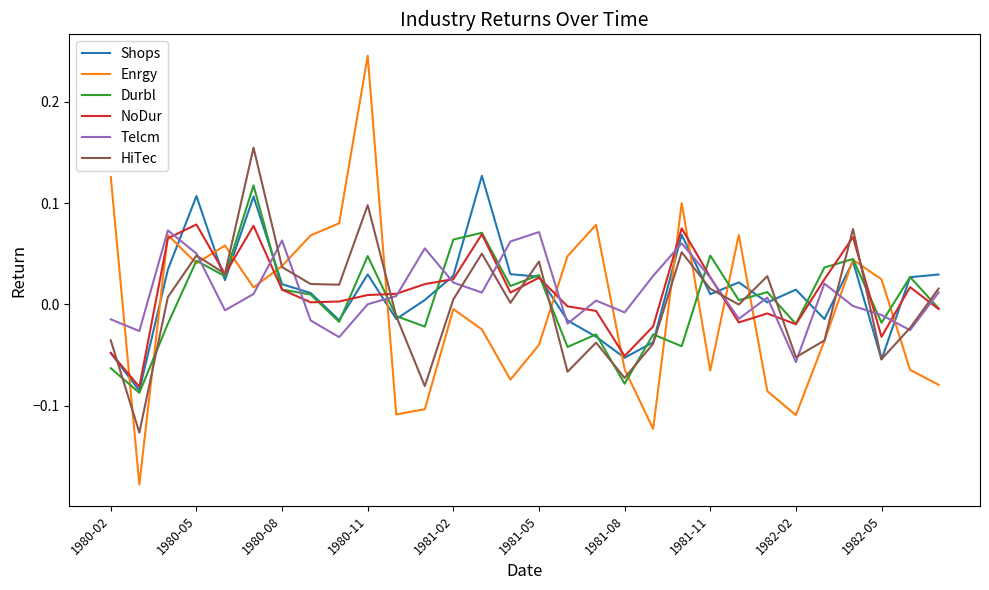

Reading right to left, list all the values displayed in this chart.

Shops: 0.0	0.0	-0.1	0.0	-0.0	0.0	0.0	0.0	0.0	0.1	-0.0	-0.1	-0.0	-0.0	0.0	0.0	0.1	0.0	0.0	-0.0	0.0	-0.0	0.0	0.0	0.1	0.0	0.1	0.0	-0.1	-0.0
Enrgy: -0.1	-0.1	0.0	0.0	-0.0	-0.1	-0.1	0.1	-0.1	0.1	-0.1	-0.1	0.1	0.0	-0.0	-0.1	-0.0	-0.0	-0.1	-0.1	0.2	0.1	0.1	0.0	0.0	0.1	0.0	0.1	-0.2	0.1
Durbl: -0.0	0.0	-0.0	0.0	0.0	-0.0	0.0	0.0	0.0	-0.0	-0.0	-0.1	-0.0	-0.0	0.0	0.0	0.1	0.1	-0.0	-0.0	0.0	-0.0	0.0	0.0	0.1	0.0	0.0	-0.0	-0.1	-0.1
NoDur: -0.0	0.0	-0.0	0.1	0.0	-0.0	-0.0	-0.0	0.0	0.1	-0.0	-0.1	-0.0	-0.0	0.0	0.0	0.1	0.0	0.0	0.0	0.0	0.0	0.0	0.0	0.1	0.0	0.1	0.1	-0.1	-0.0
Telcm: 0.0	-0.0	-0.0	-0.0	0.0	-0.1	0.0	-0.0	0.0	0.1	0.0	-0.0	0.0	-0.0	0.1	0.1	0.0	0.0	0.1	0.0	0.0	-0.0	-0.0	0.1	0.0	-0.0	0.1	0.1	-0.0	-0.0
HiTec: 0.0	-0.0	-0.1	0.1	-0.0	-0.1	0.0	-0.0	0.0	0.1	-0.0	-0.1	-0.0	-0.1	0.0	0.0	0.1	0.0	-0.1	-0.0	0.1	0.0	0.0	0.0	0.2	0.0	0.0	0.0	-0.1	-0.0